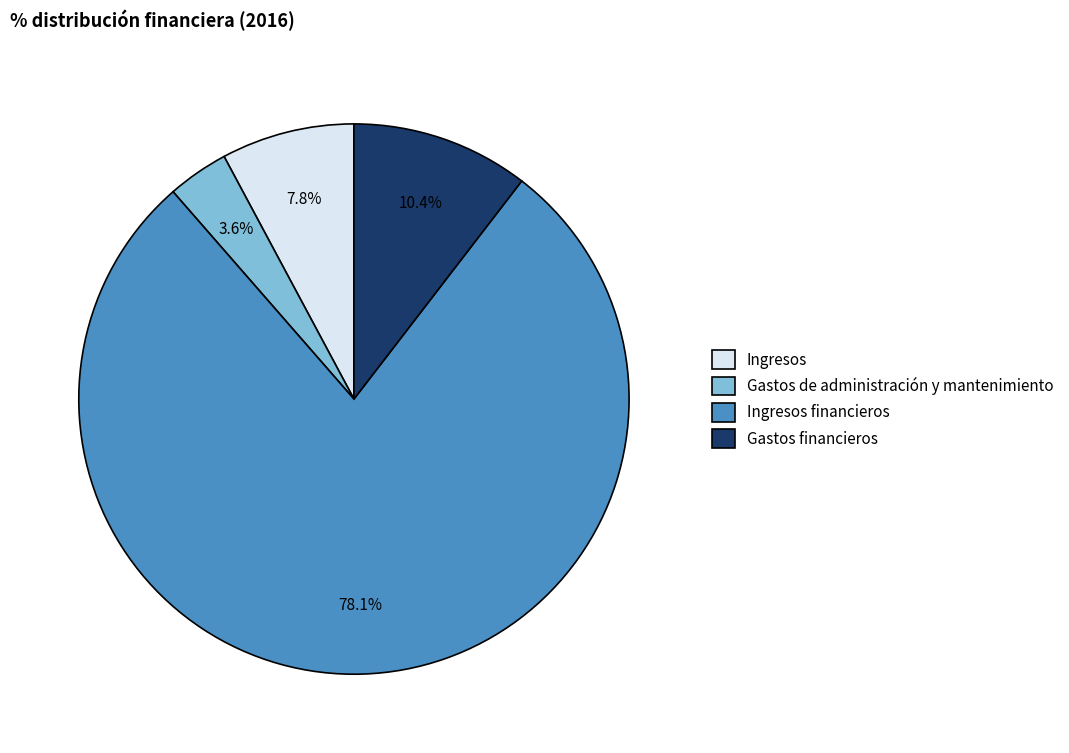

What is the ratio of the value at Ingresos financieros to the value at Gastos de administración y mantenimiento?

21.7